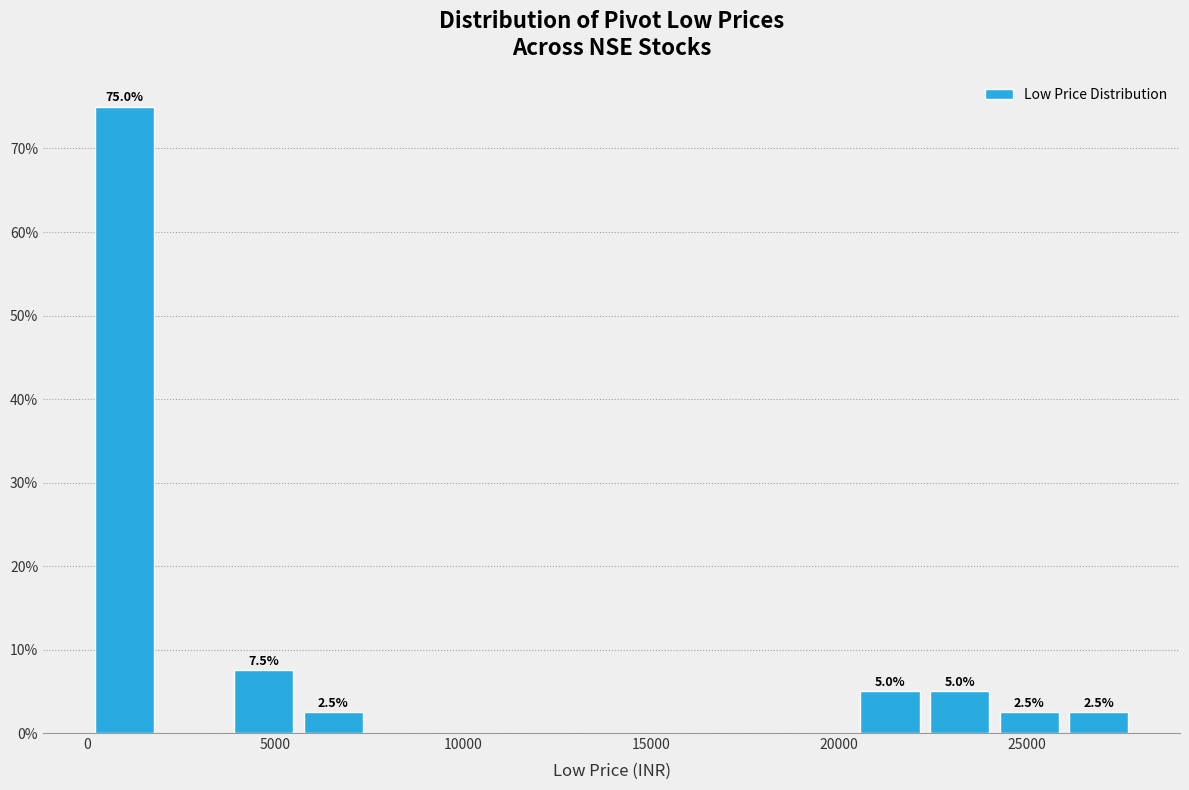

Around what value on the x-axis is the tallest bar? Give the approximate position of its centre, as read against the axis.

1000